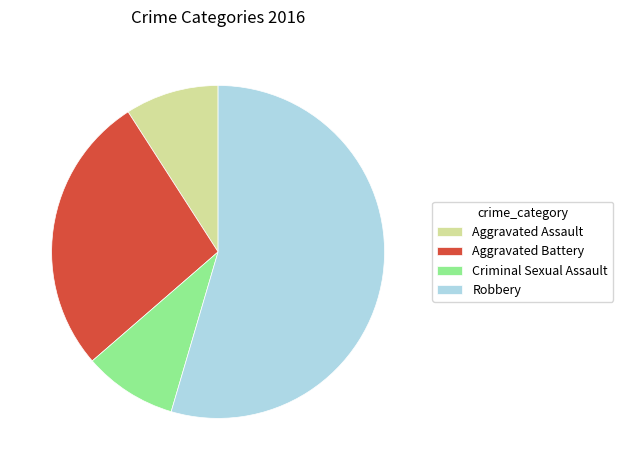

Is there any slice that represents more than half of the pie?

Yes